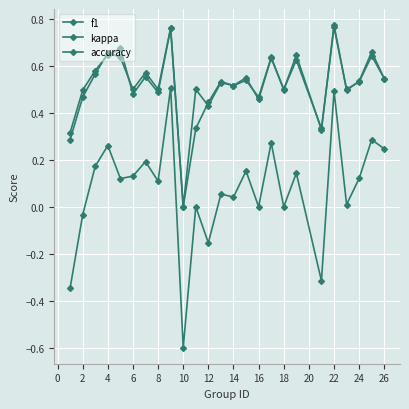

Does the chart have visible grid lines?

Yes